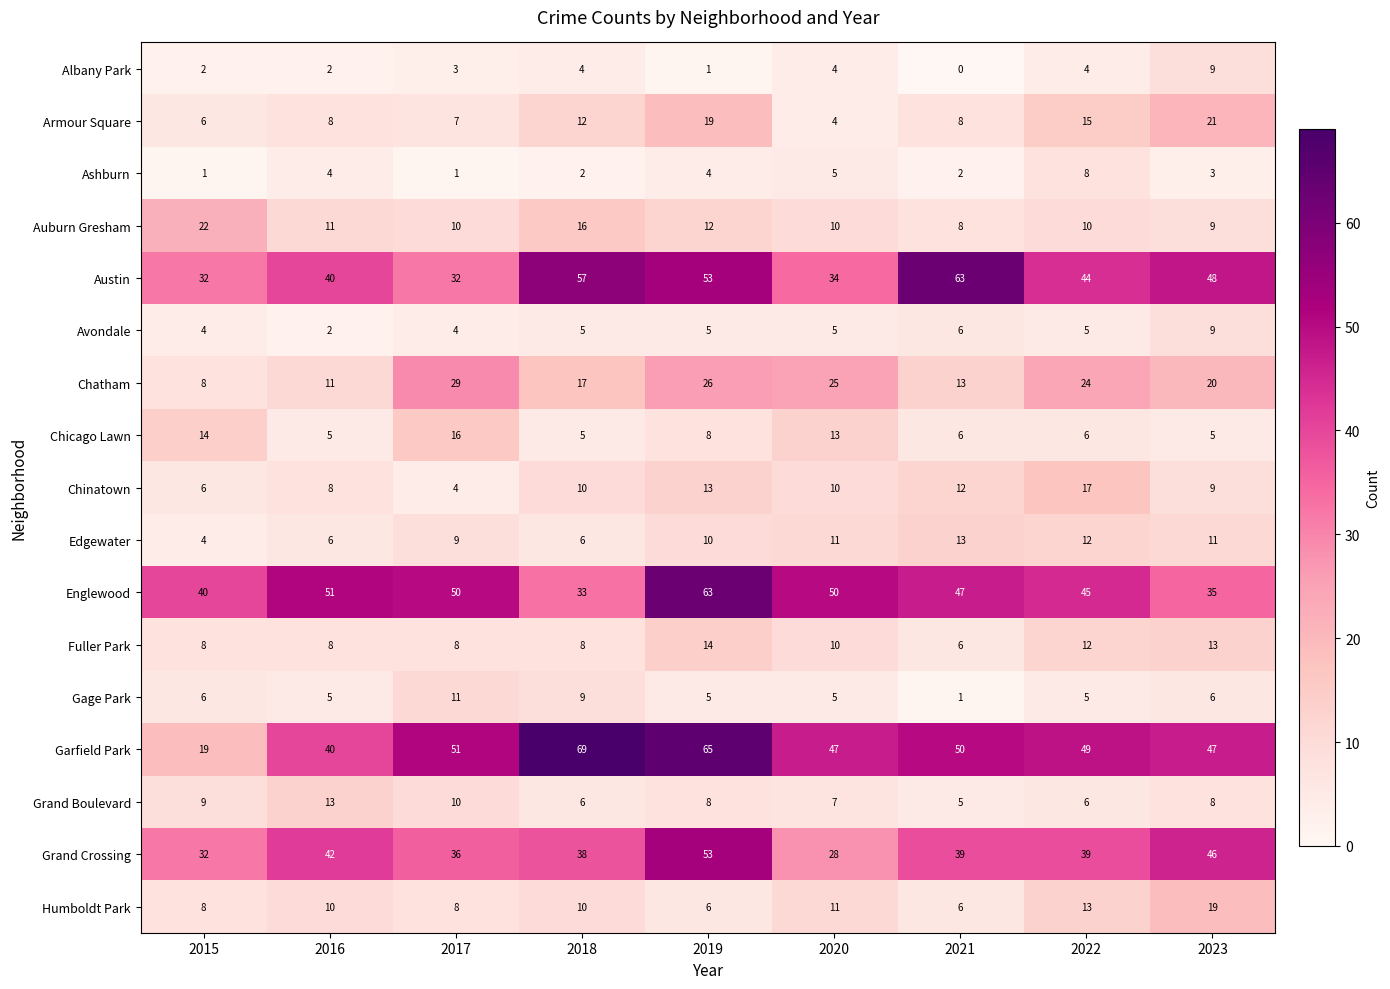

At which category does the chart reach its peak across all series?

2018